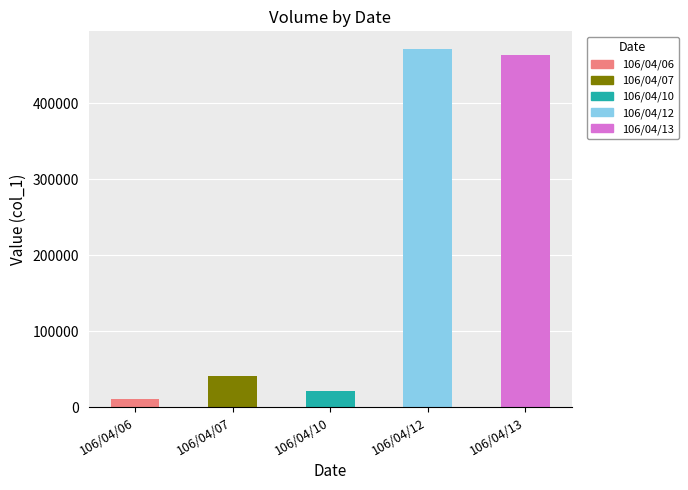

The chart shows a value of 463000 at 106/04/13. True or false?

True